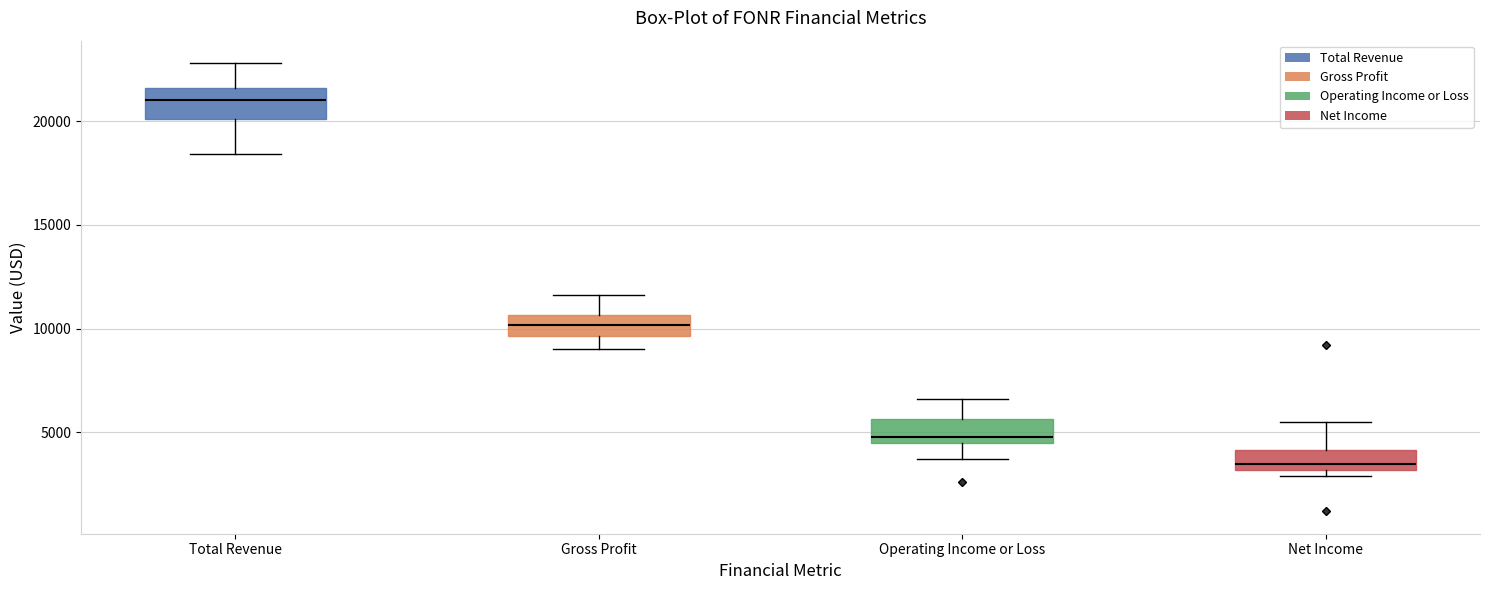

Where is the lower edge of the box for Gross Profit on the y-axis? The values are not printed on the chart, so give them approximately, as read against the axis.

9500